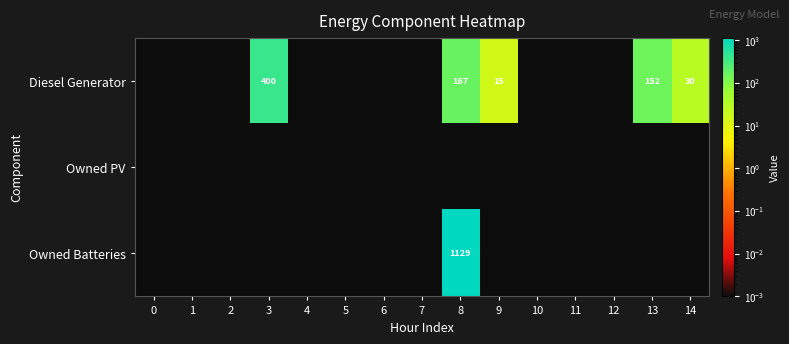

The value of Owned PV at 3 is 0.0. True or false?

True